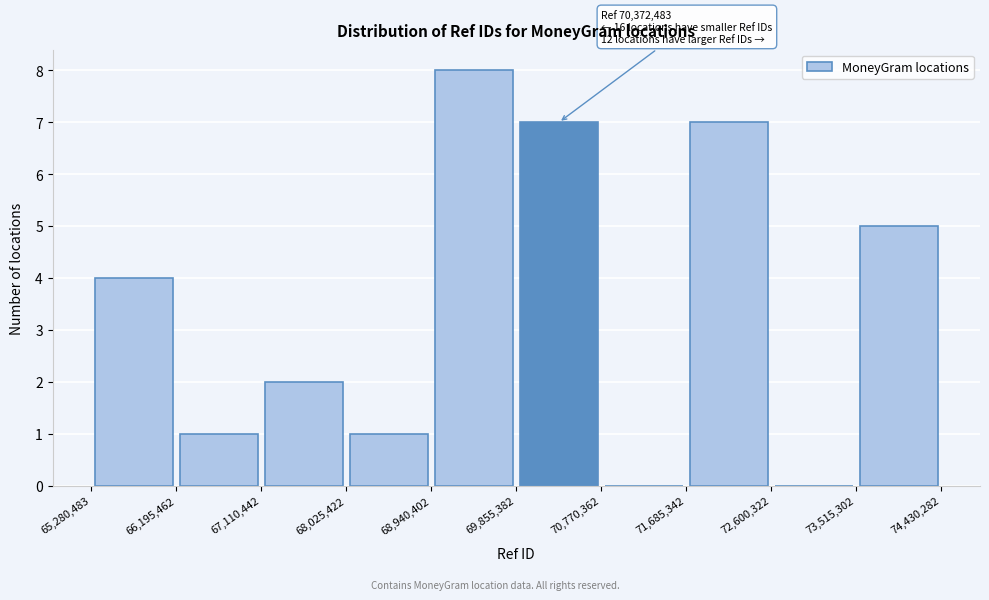

Which range on the x-axis has the tallest bar?

68,940,402 to 69,855,382